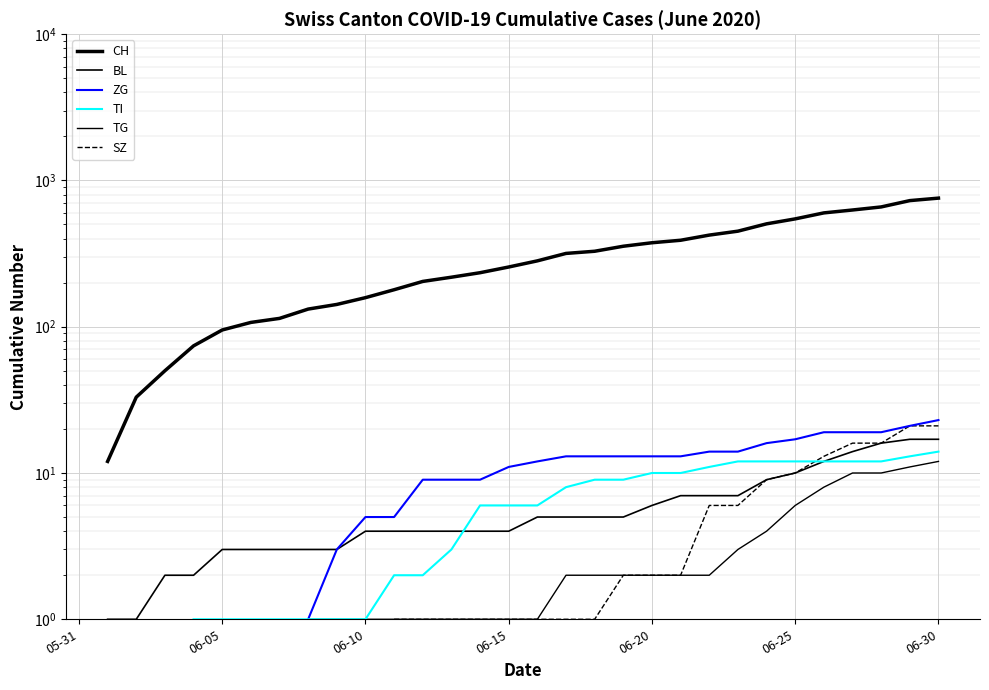

True or false: CH and TI intersect in this chart.

False